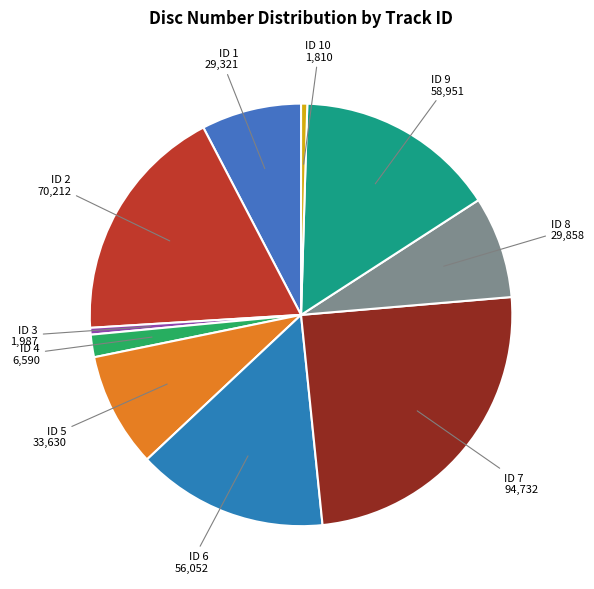

What is the smallest slice in the pie chart?

10